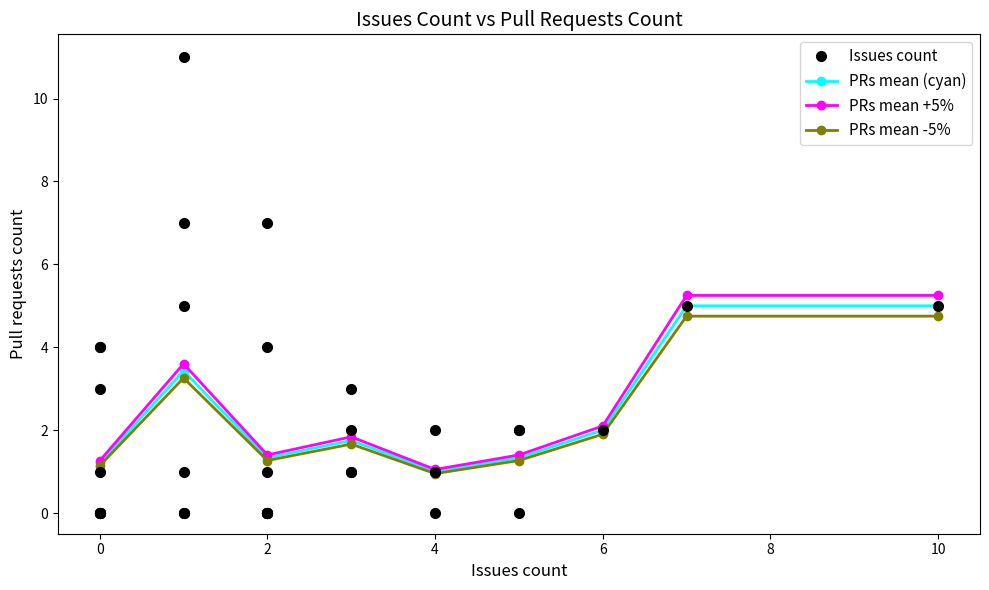

Is it true that Pull requests count equals 1 at Cake.Android.Adb?

False